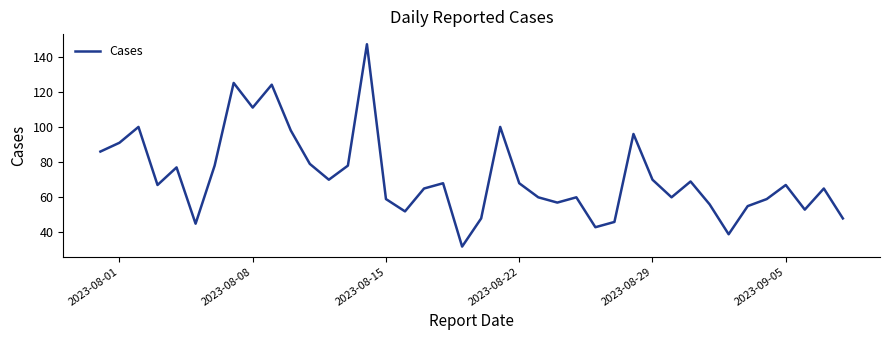

What is the greatest value displayed?

147